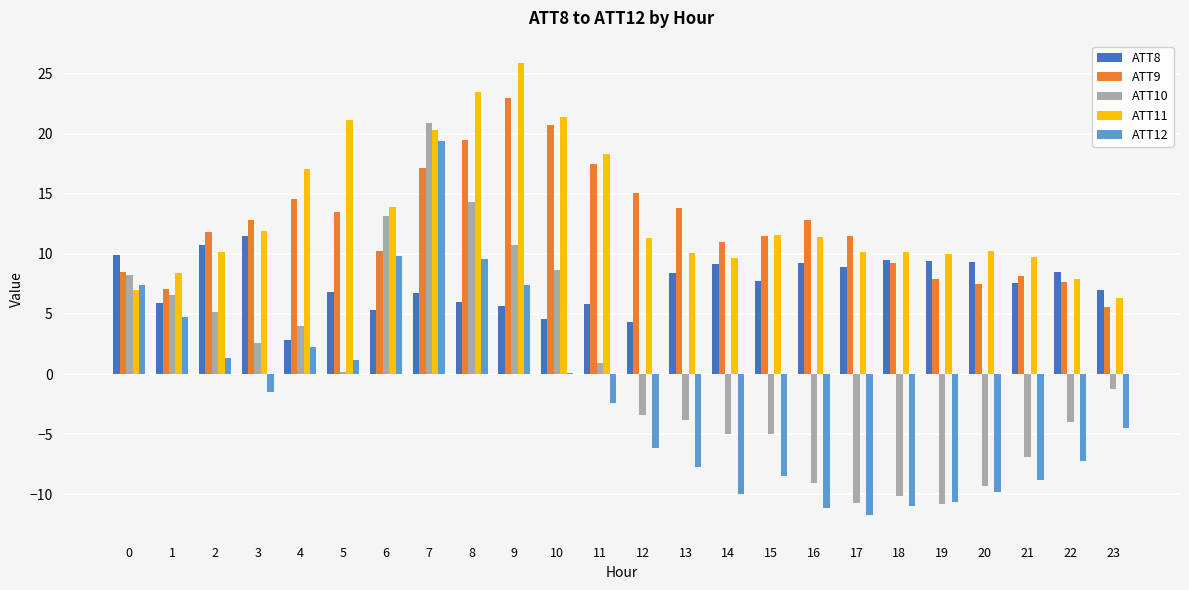

What is the total value across all series at 23?

13.1